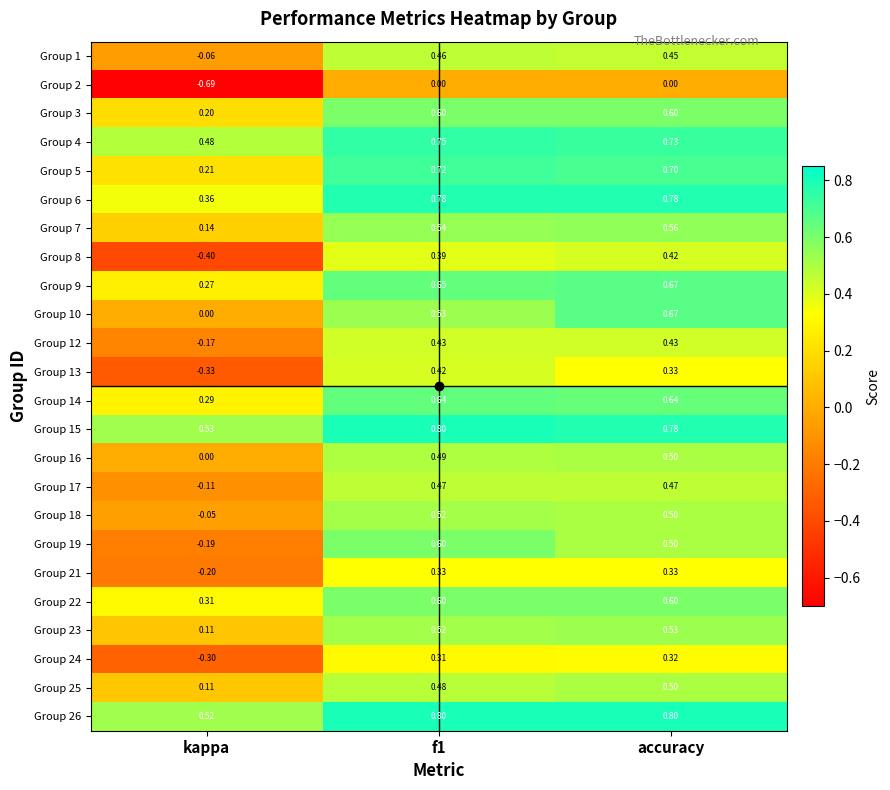

At which label is Group 1 closest to 0?

kappa